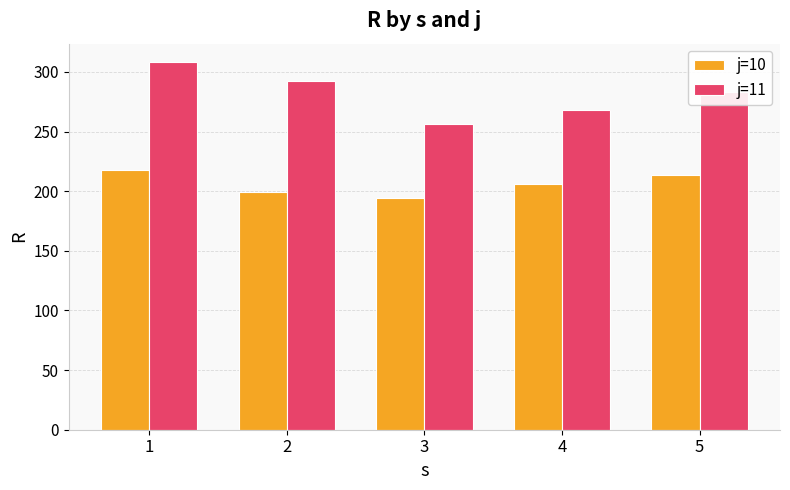

True or false: j=11 has a value of 209.6 at 1.

False